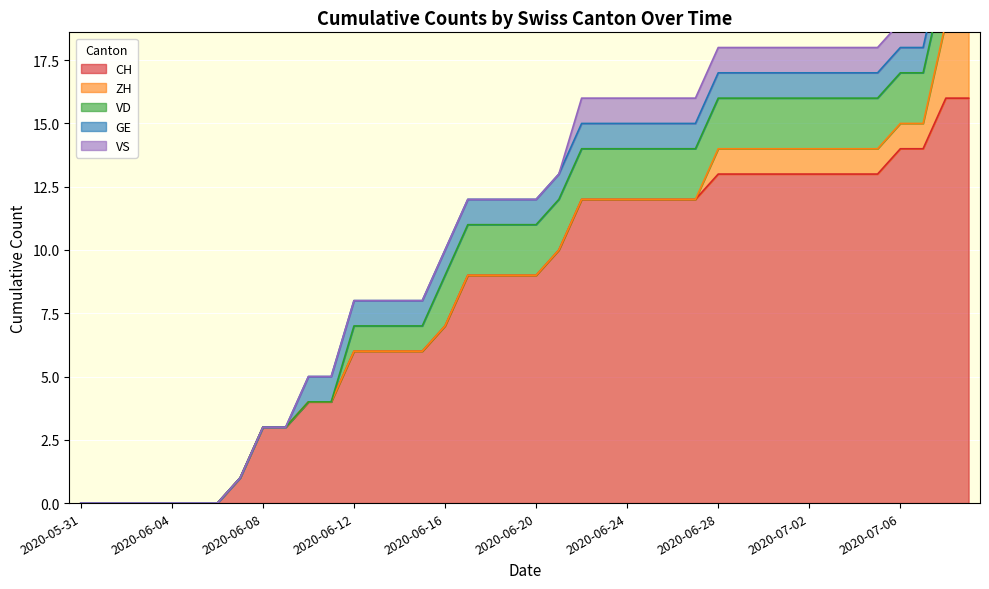

List the labels in order of ZH value, smallest first.

2020-05-31, 2020-06-01, 2020-06-02, 2020-06-03, 2020-06-04, 2020-06-05, 2020-06-06, 2020-06-07, 2020-06-08, 2020-06-09, 2020-06-10, 2020-06-11, 2020-06-12, 2020-06-13, 2020-06-14, 2020-06-15, 2020-06-16, 2020-06-17, 2020-06-18, 2020-06-19, 2020-06-20, 2020-06-21, 2020-06-22, 2020-06-23, 2020-06-24, 2020-06-25, 2020-06-26, 2020-06-27, 2020-06-28, 2020-06-29, 2020-06-30, 2020-07-01, 2020-07-02, 2020-07-03, 2020-07-04, 2020-07-05, 2020-07-06, 2020-07-07, 2020-07-08, 2020-07-09